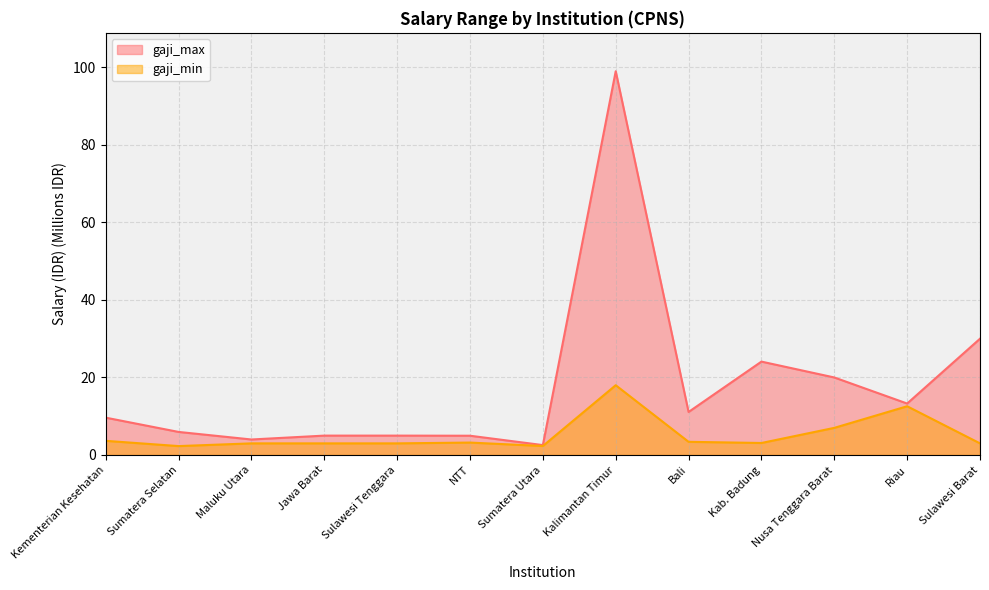

At which category does the chart reach its minimum across all series?

Sumatera Selatan